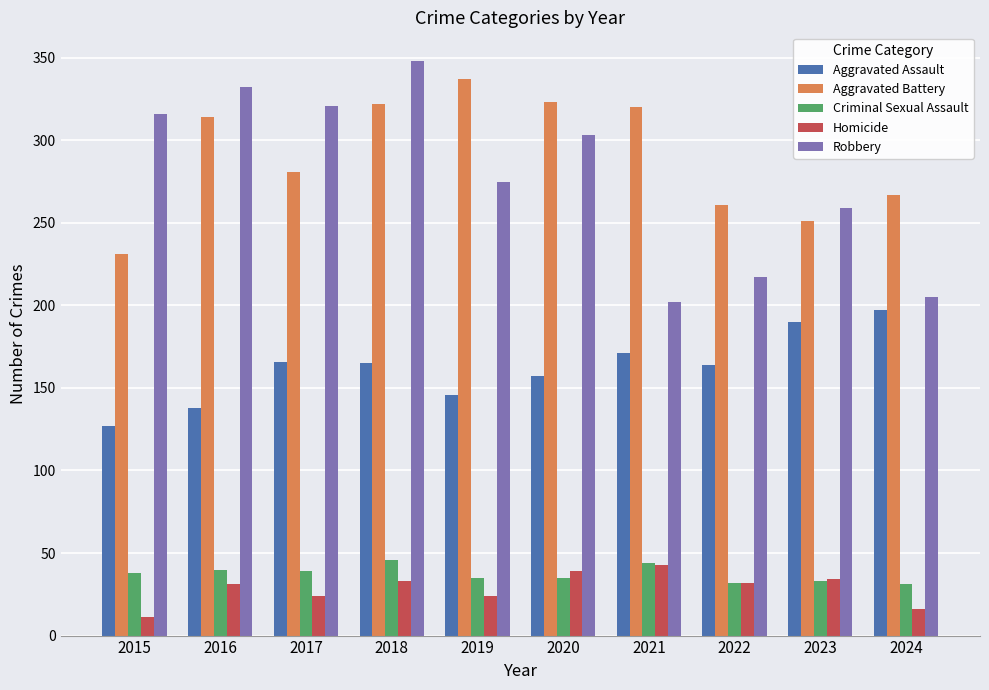

What value does the Aggravated Assault series have at 2023?

190